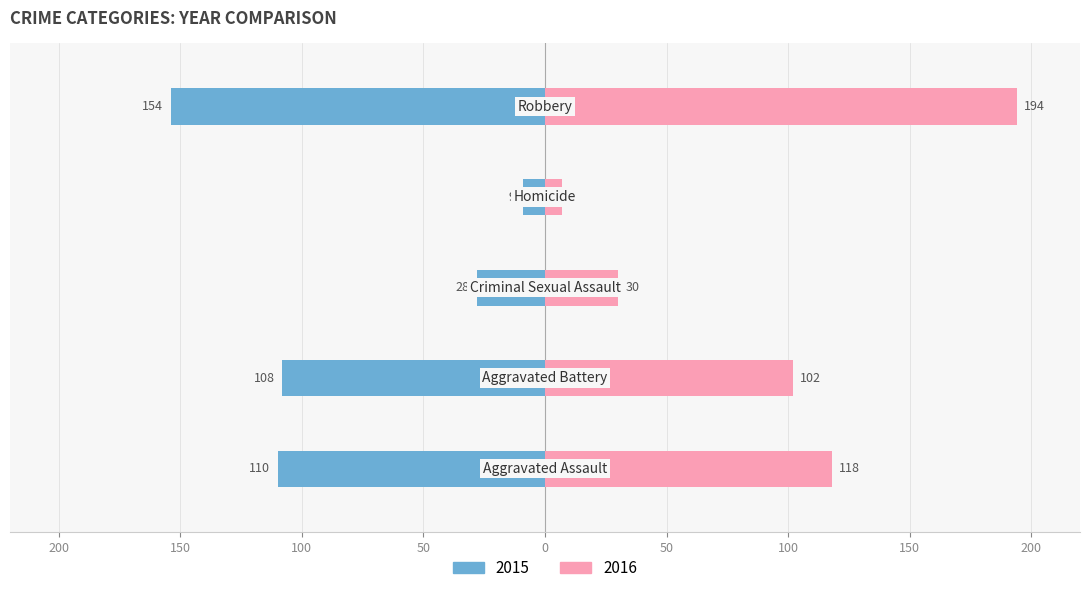

Which series has the largest total across all categories?

2016